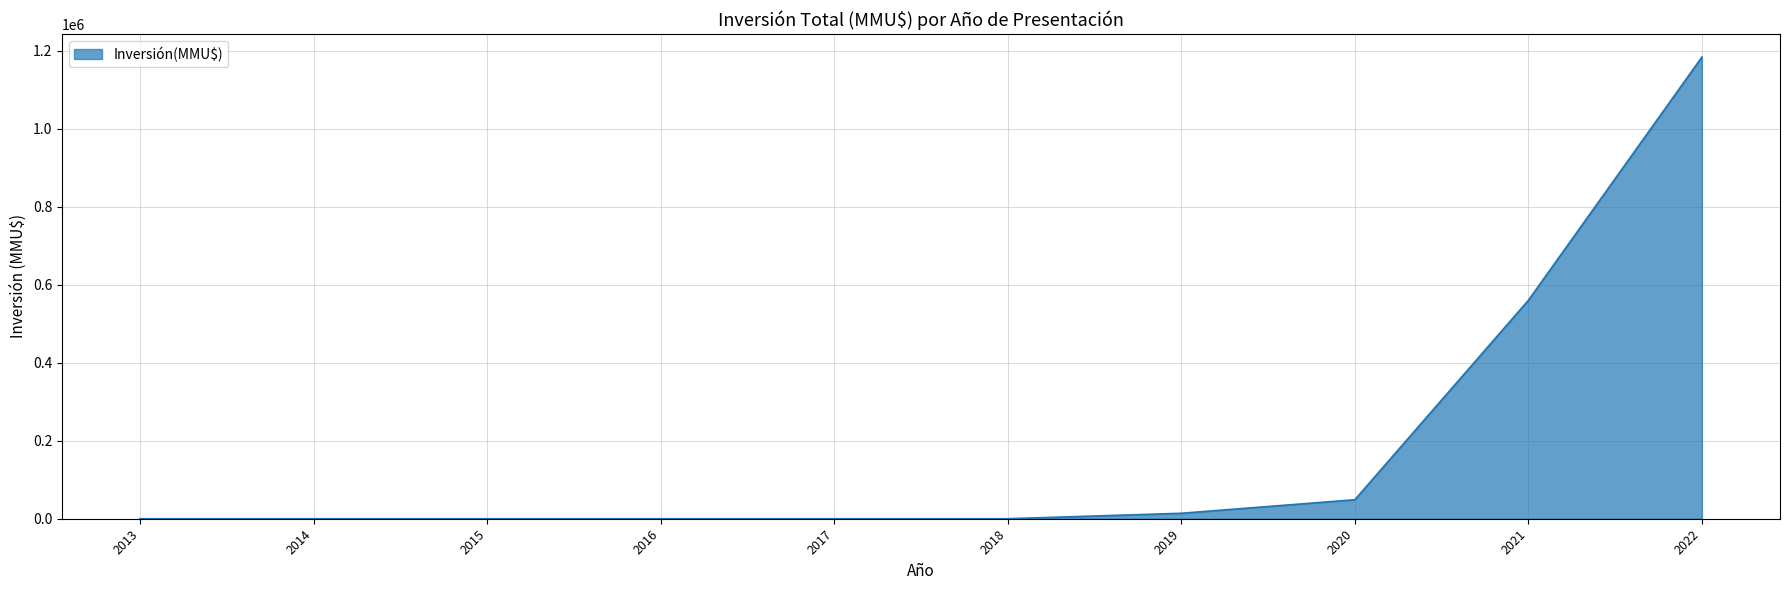

Is it true that the value at 2015 is -390801?

False